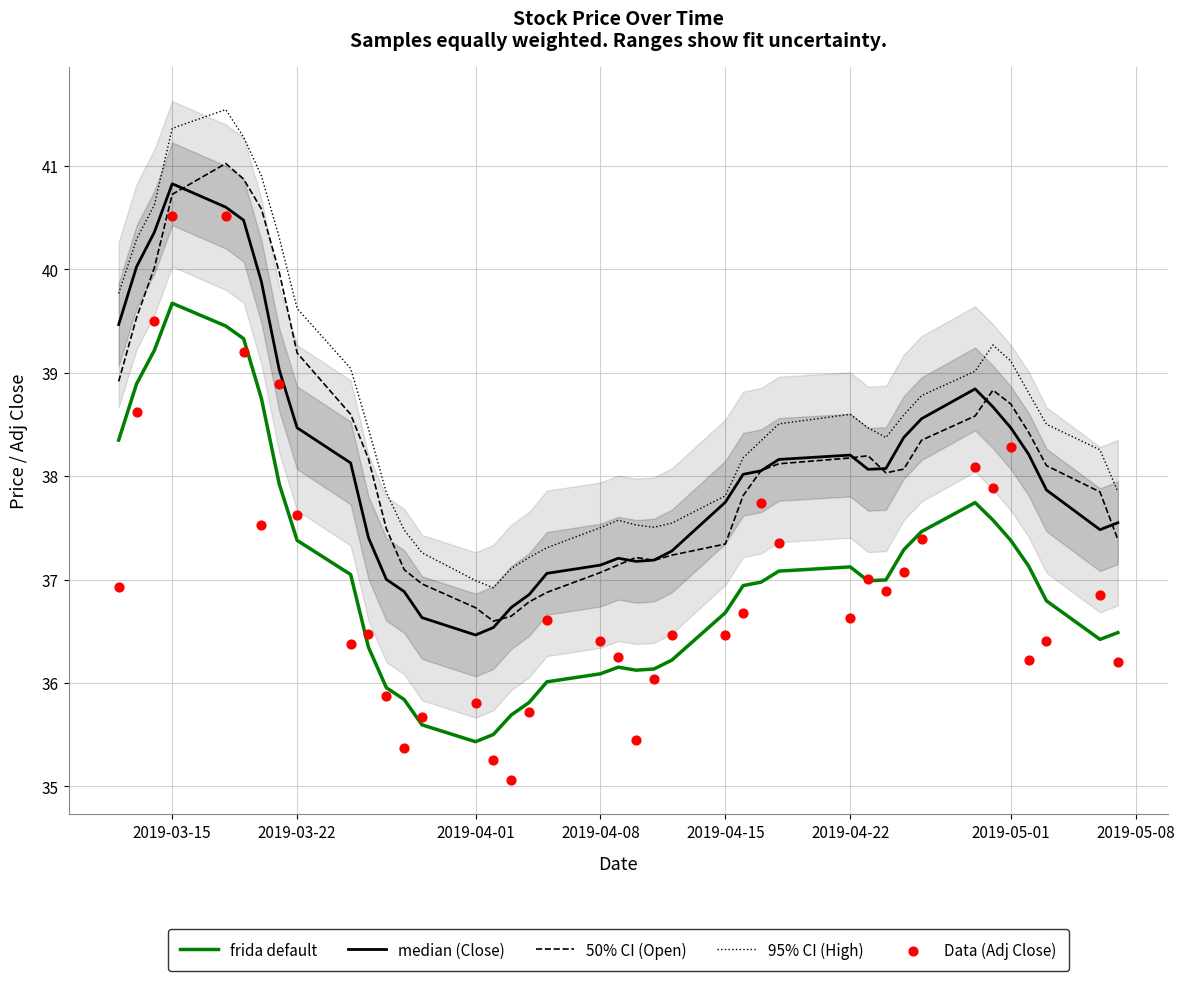

Is it true that 50% CI (Open) equals 48.7 at 2019-04-01?

False